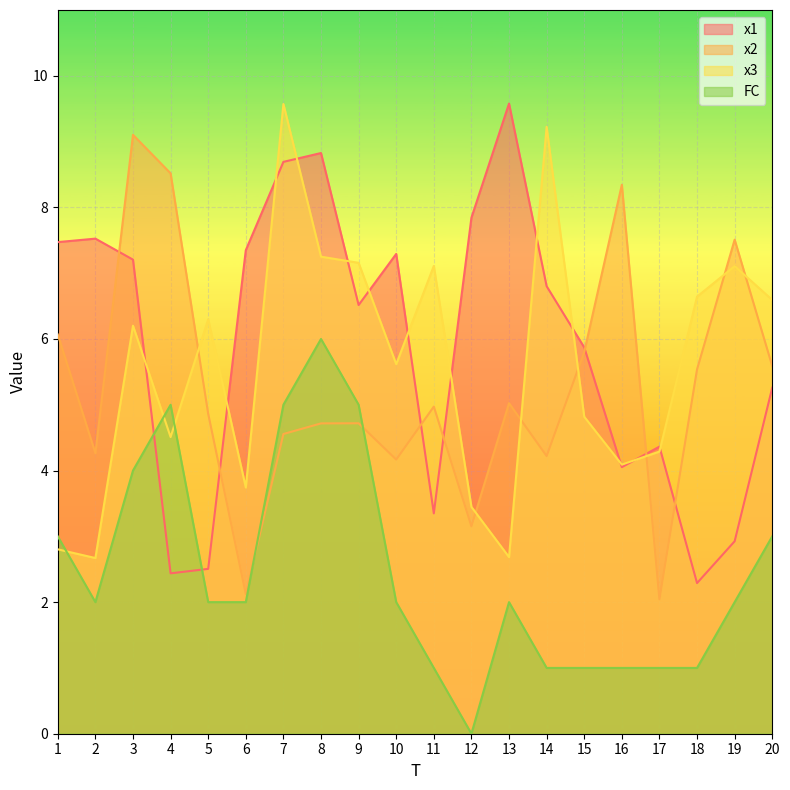

Reading right to left, list all the values displayed in this chart.

x1: 5.3	2.9	2.3	4.4	4.1	5.9	6.8	9.6	7.8	3.3	7.3	6.5	8.8	8.7	7.3	2.5	2.4	7.2	7.5	7.5
x2: 5.6	7.5	5.5	2.0	8.3	5.8	4.2	5.0	3.2	5.0	4.2	4.7	4.7	4.6	2.1	4.9	8.5	9.1	4.3	6.1
x3: 6.6	7.1	6.6	4.3	4.1	4.8	9.2	2.7	3.4	7.1	5.6	7.2	7.3	9.6	3.7	6.3	4.5	6.2	2.7	2.8
FC: 3.0	2.0	1.0	1.0	1.0	1.0	1.0	2.0	0.0	1.0	2.0	5.0	6.0	5.0	2.0	2.0	5.0	4.0	2.0	3.0